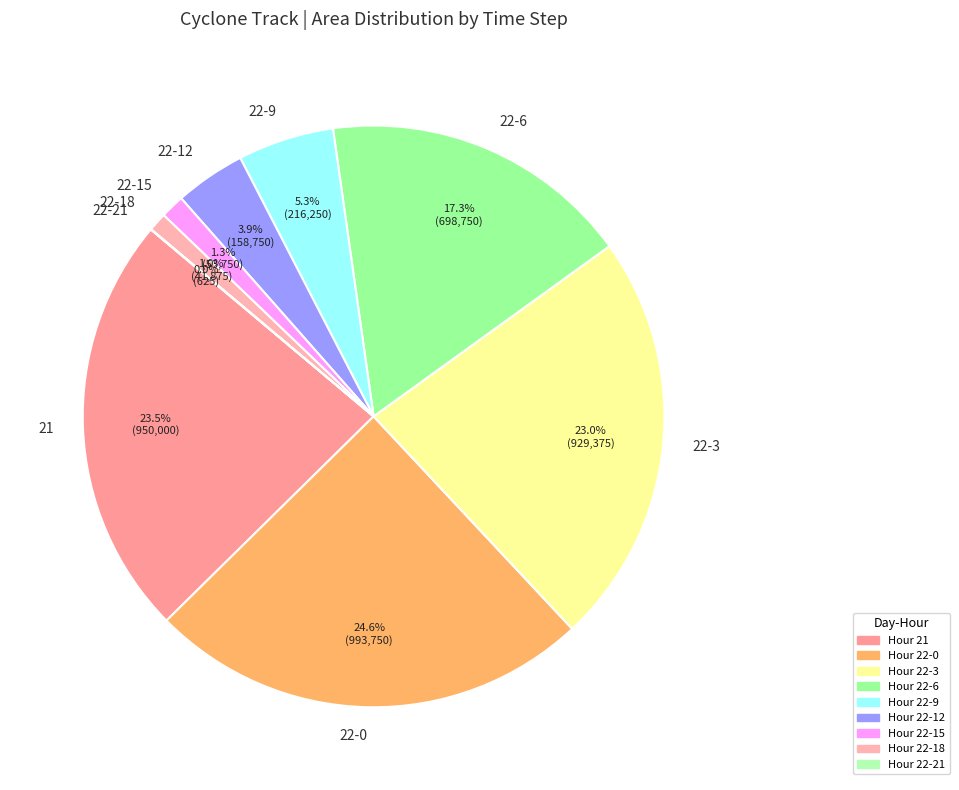

What is the total percentage of 22-9 and 22-3?

28.3%